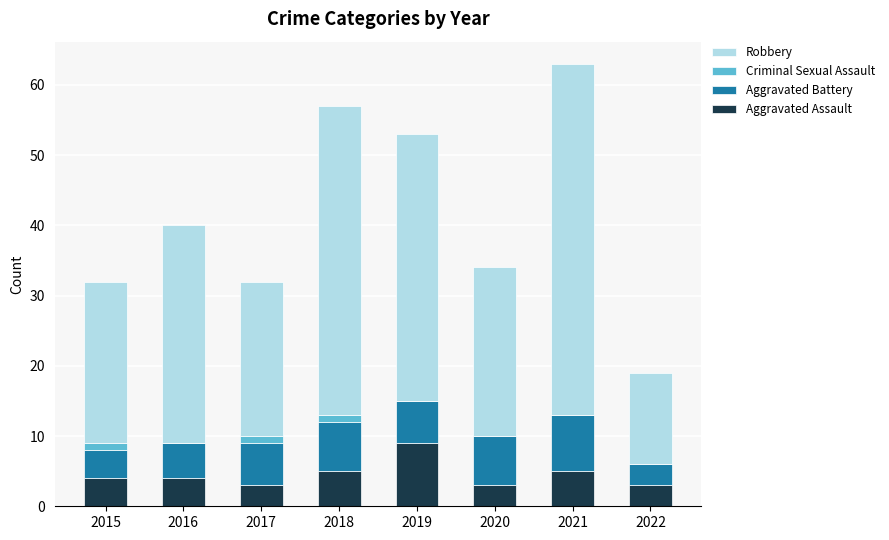

The value of Aggravated Assault at 2018 is 5. True or false?

True